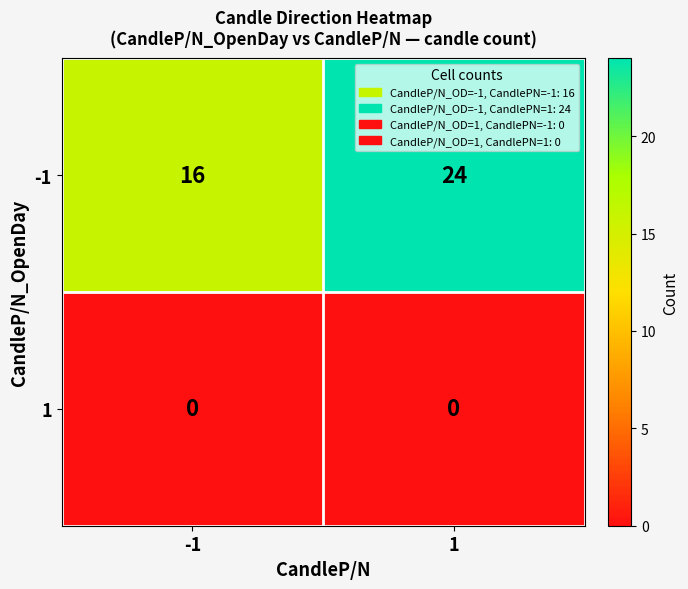

At which category does the chart reach its peak across all series?

1